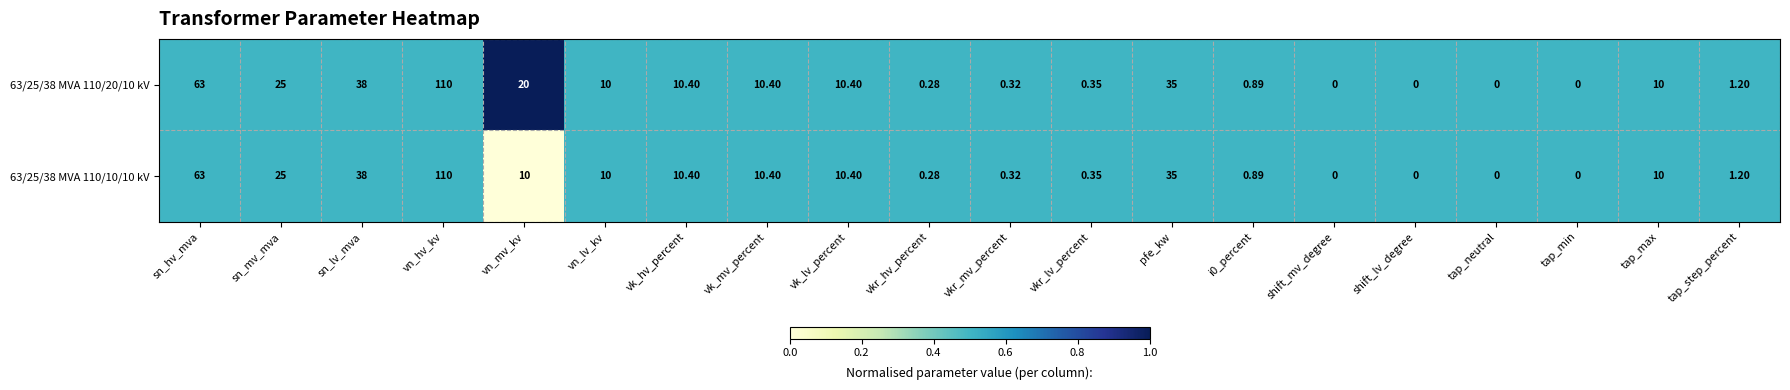

At which category is the sum across all series the highest?

vn_hv_kv